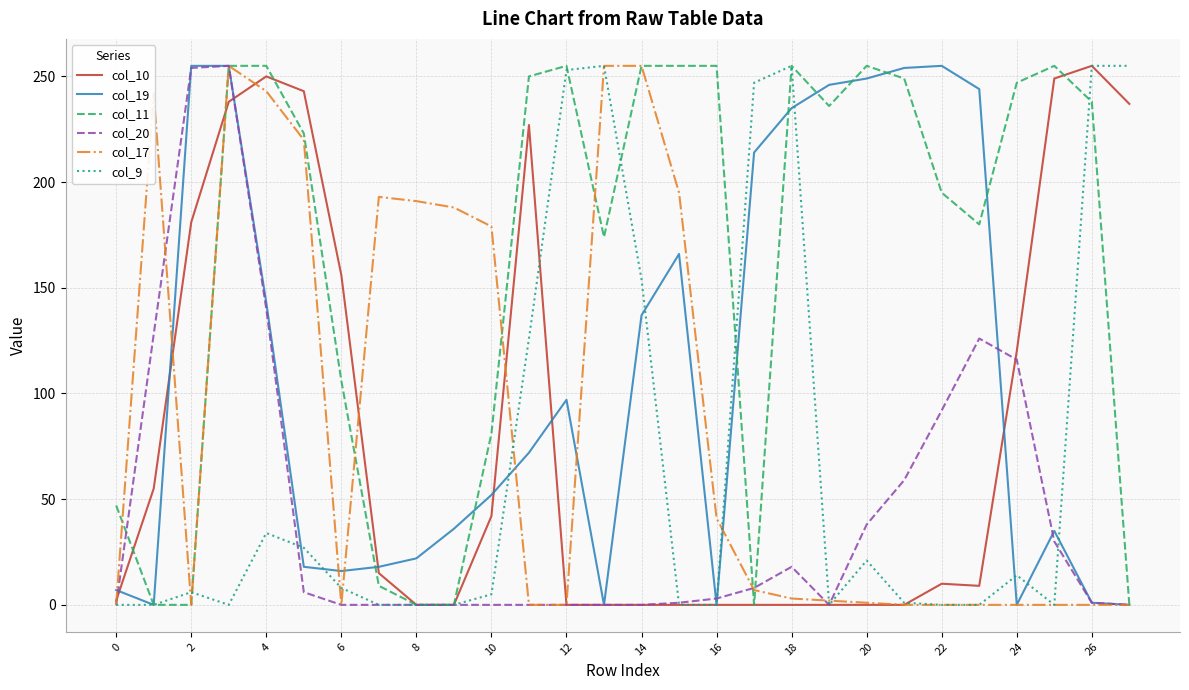

In col_20, how many points are higher than both neighbors (excluding endpoints)?

3